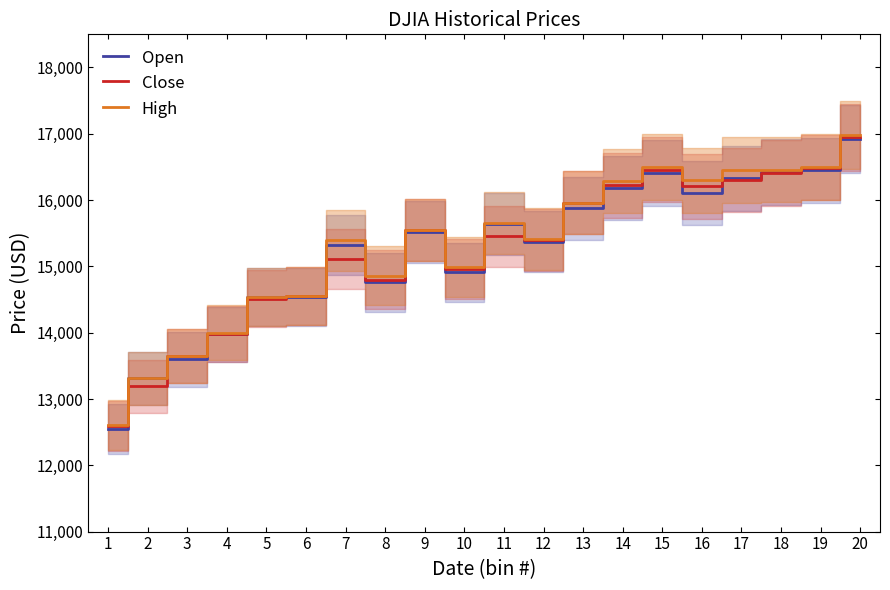

What is the highest value of the Open series?

16920.6